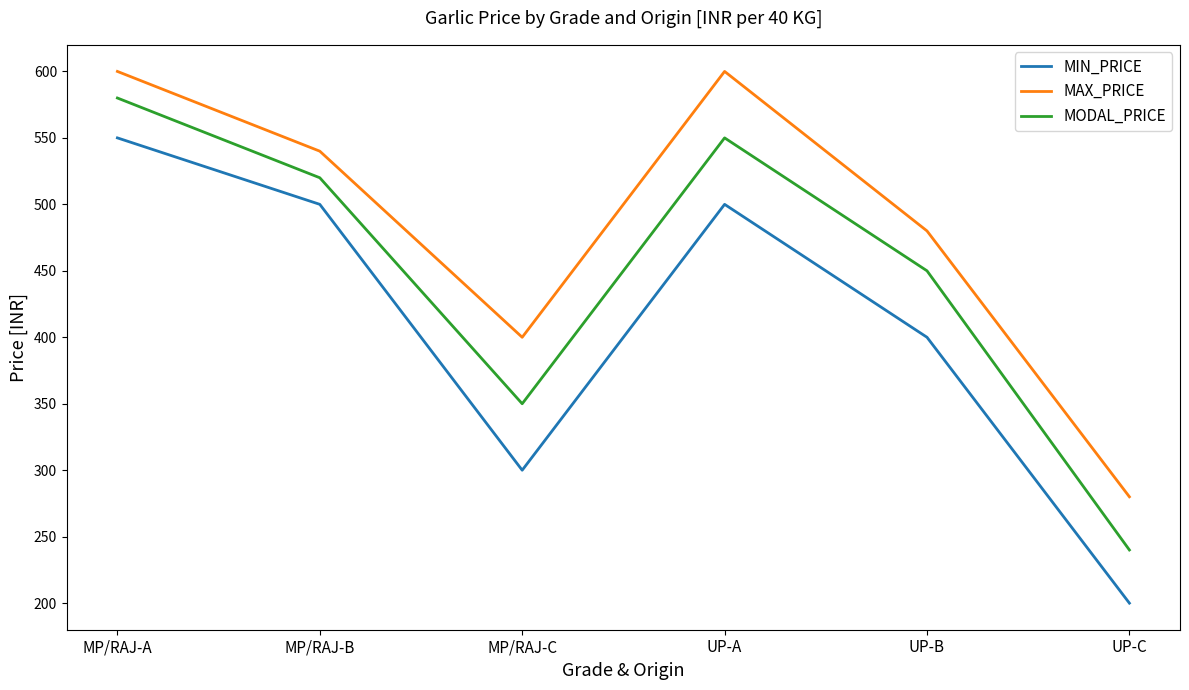

What is the difference between the maximum and minimum values in the MIN_PRICE series?

350